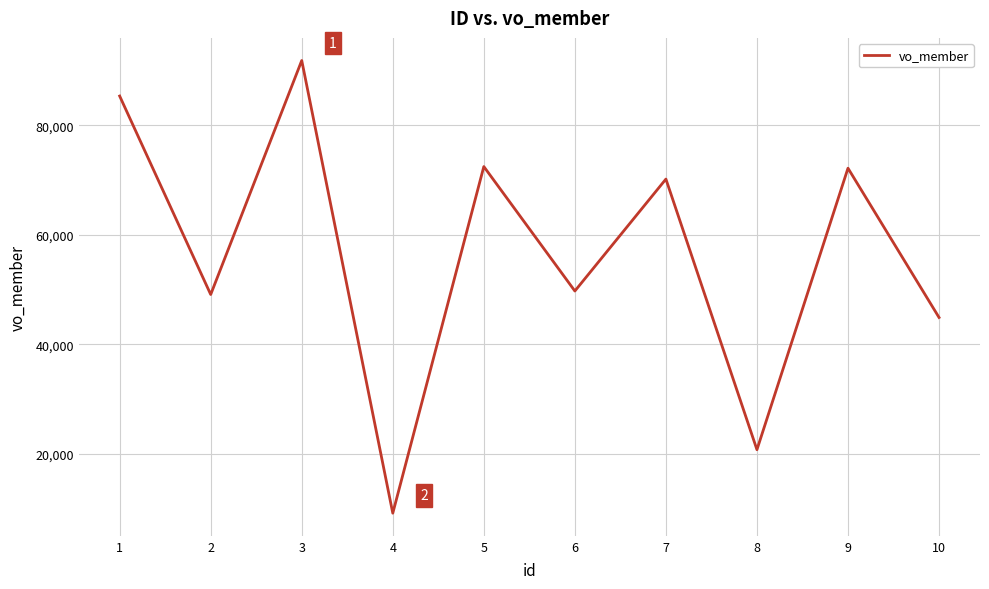

Approximately how many times larger is the value at 6 compared to 1?

0.6